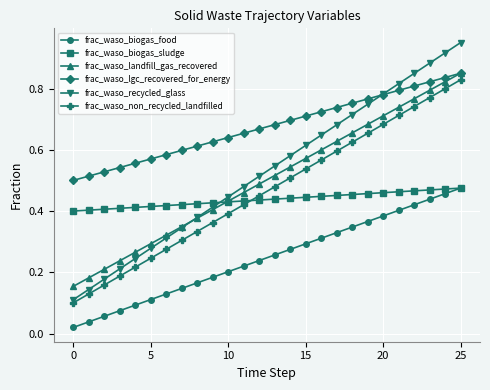

Which series has the widest spread of values?

frac_waso_recycled_glass